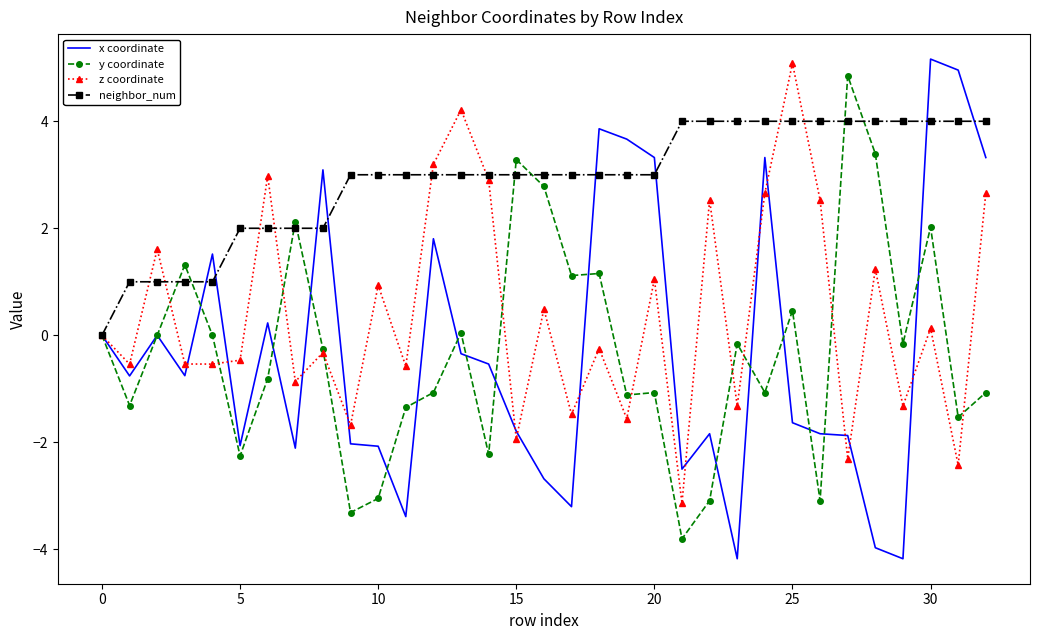

Which series has the largest range (max minus min)?

x coordinate